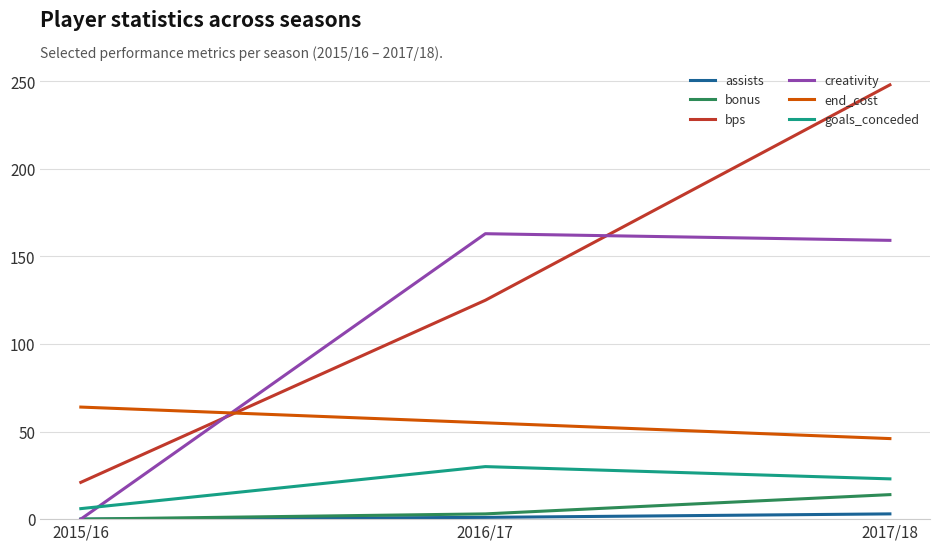

Which series has the largest total across all categories?

bps